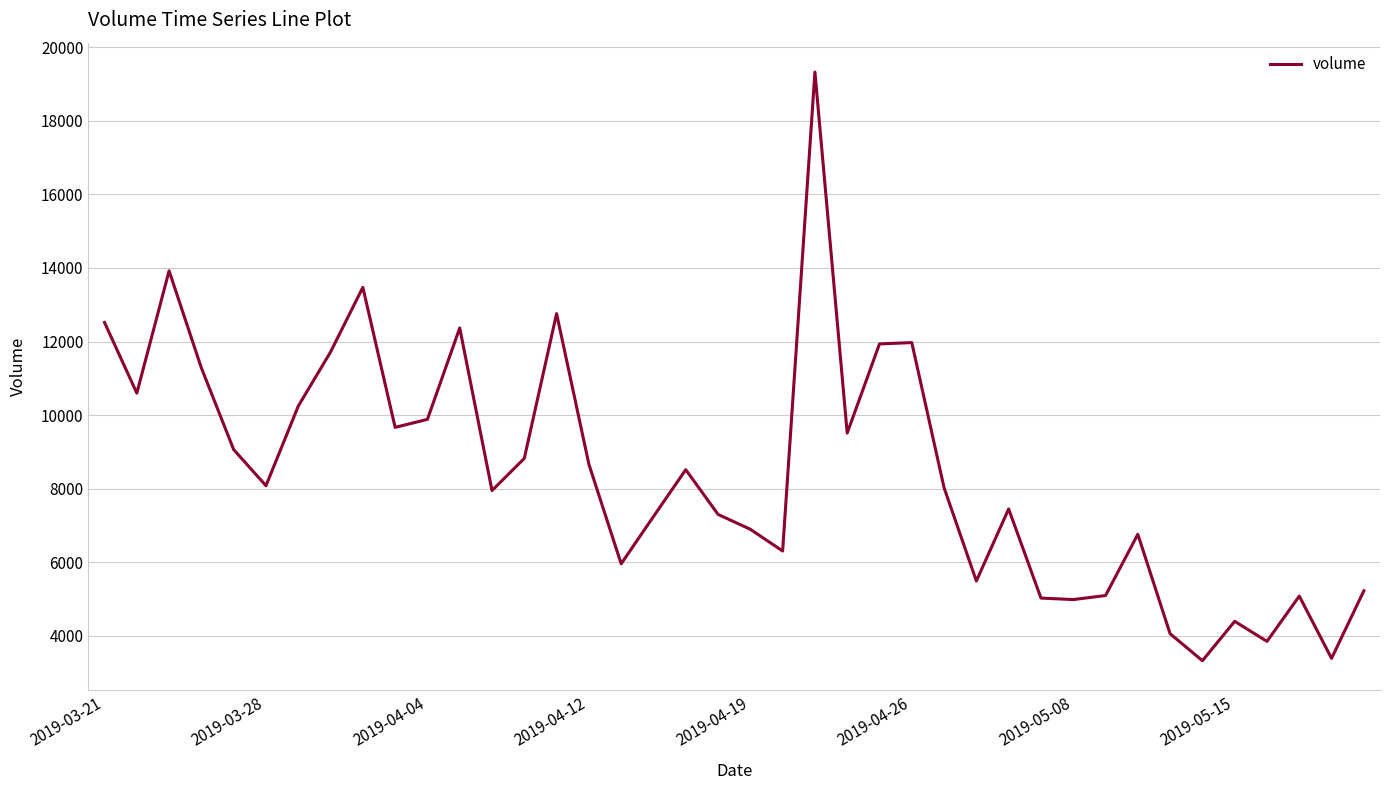

What is the minimum value shown in the chart?

3328.0